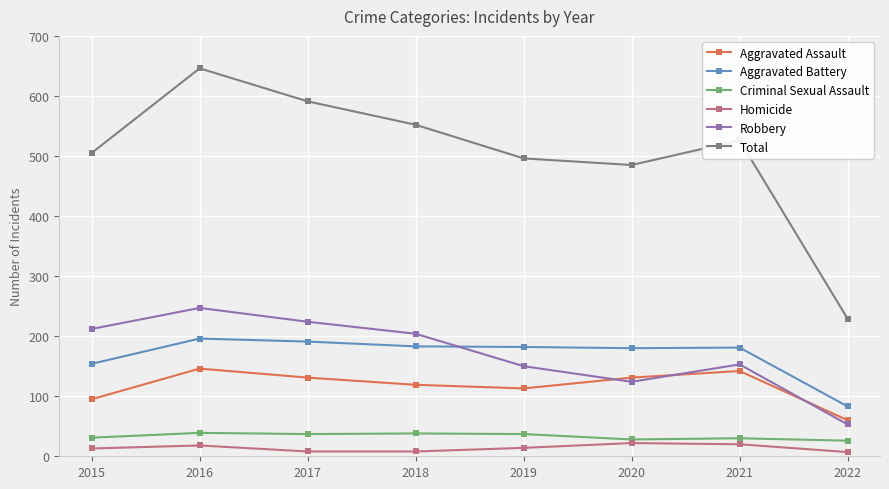

Which label corresponds to the largest value in the chart?

2016